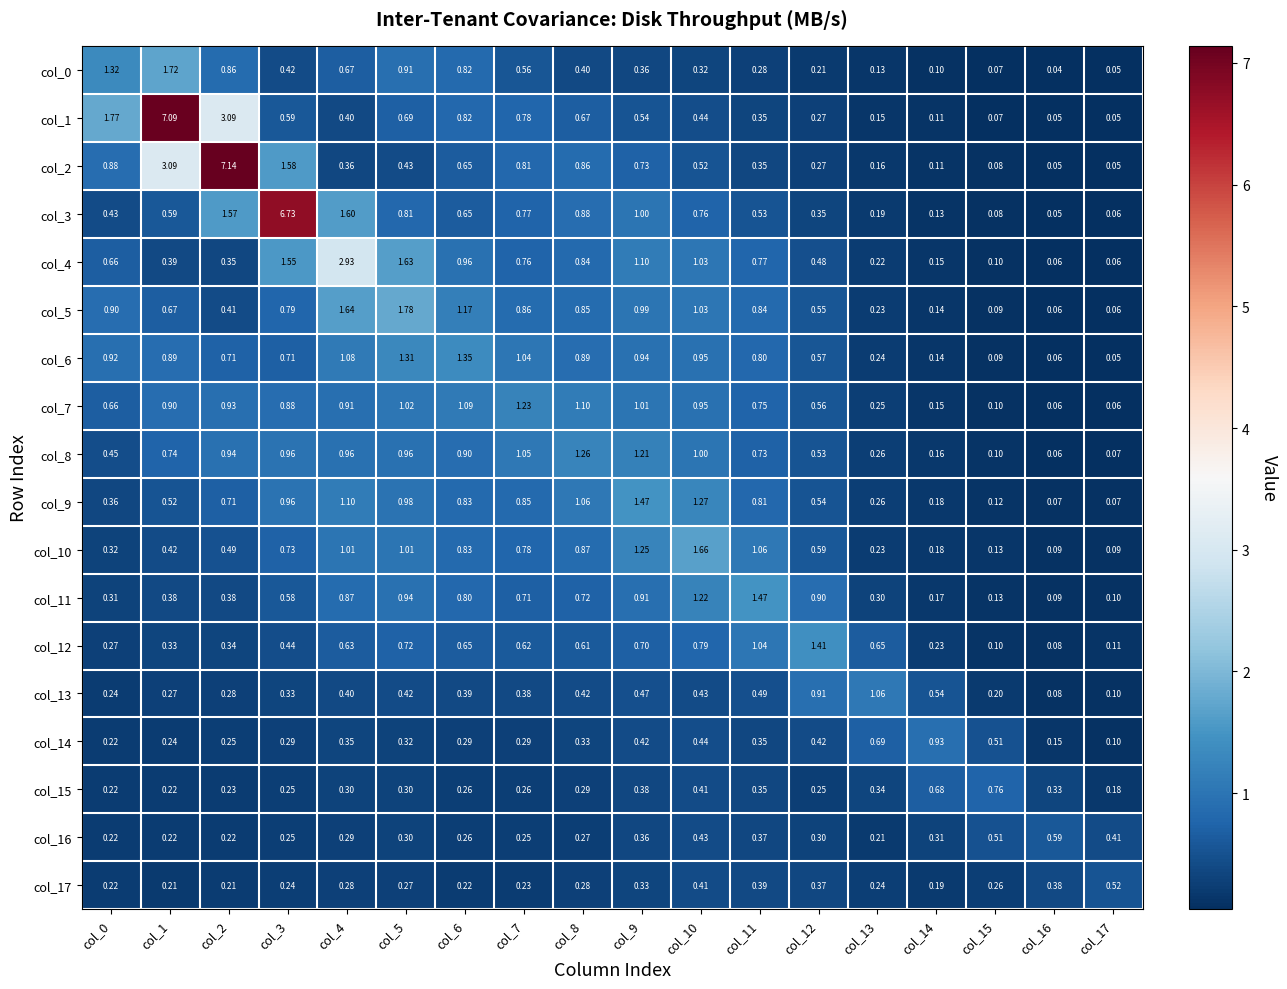

Is the value of col_2 at col_3 greater than the value of col_5 at col_14?

Yes